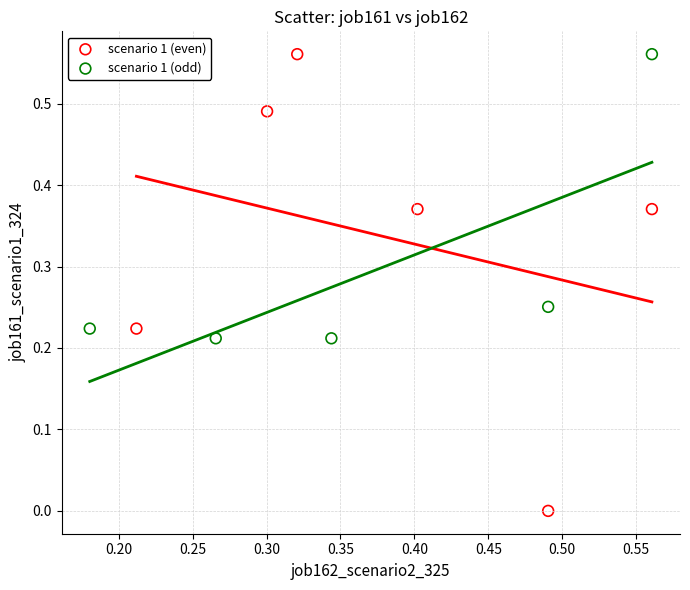

Which series has the widest spread of Y values?

scenario 1 (even)